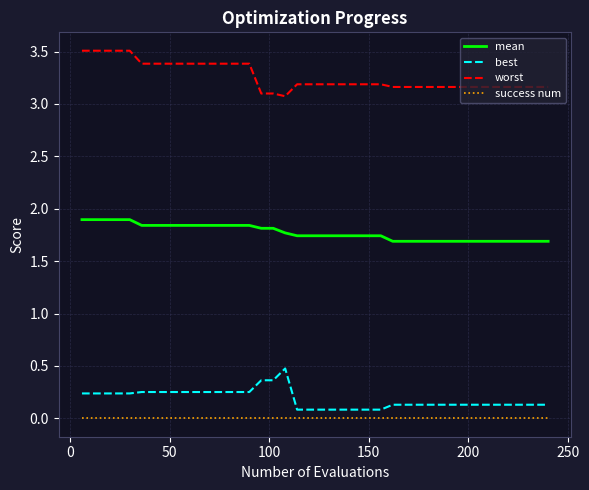

Which series has the largest range (max minus min)?

worst